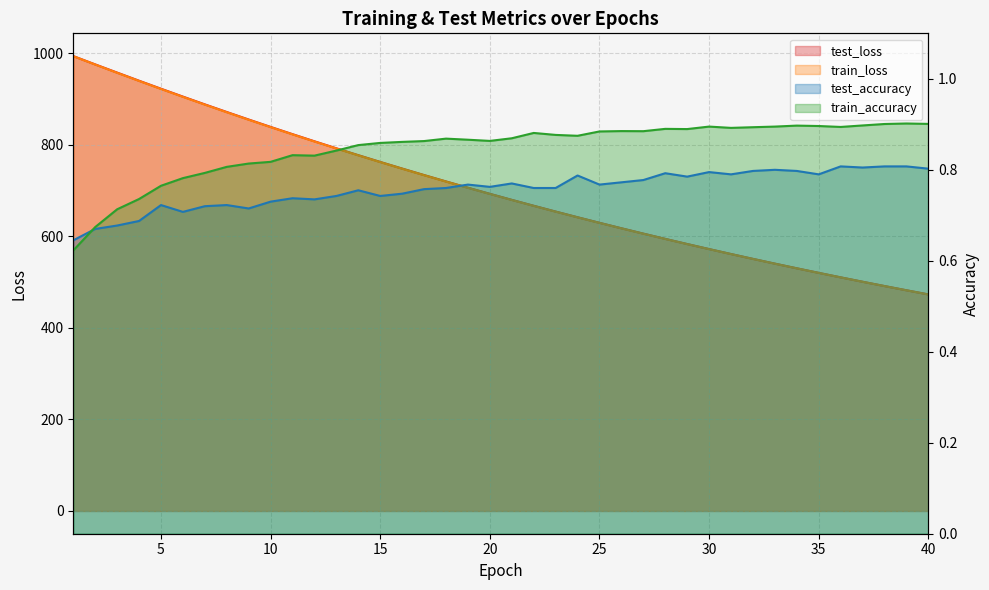

Count the train_accuracy values in the range 0 to 1.

40